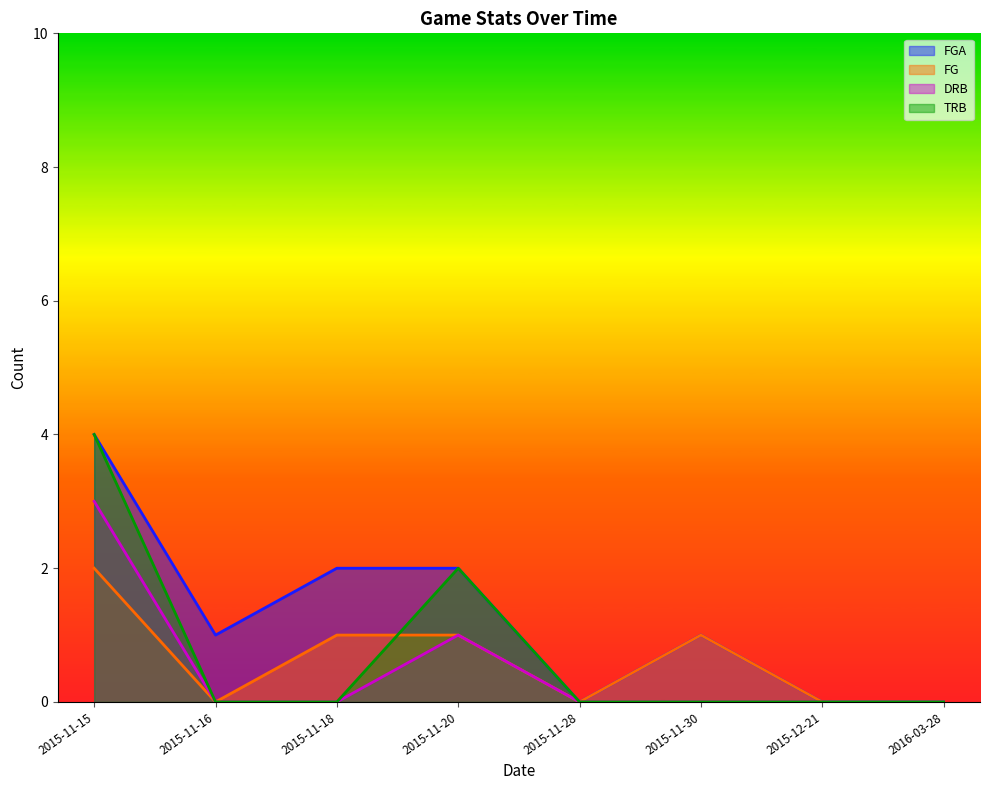

Which series has the largest range (max minus min)?

FGA